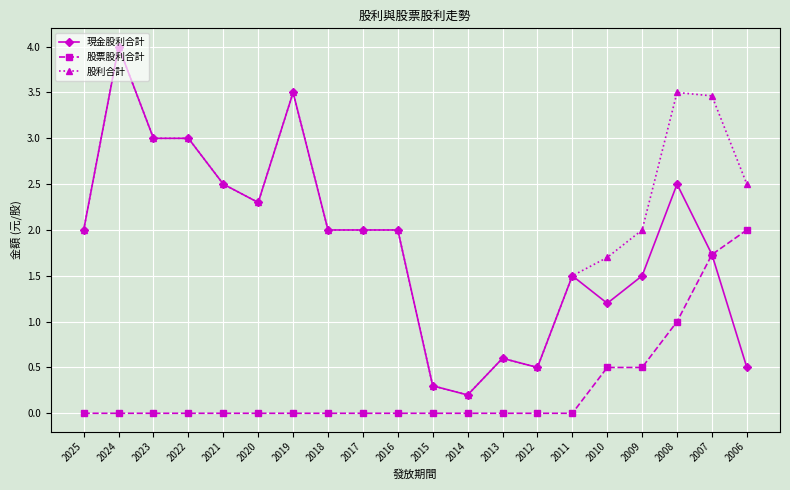

True or false: 股利合計 and 股票股利合計 cross at least once.

False